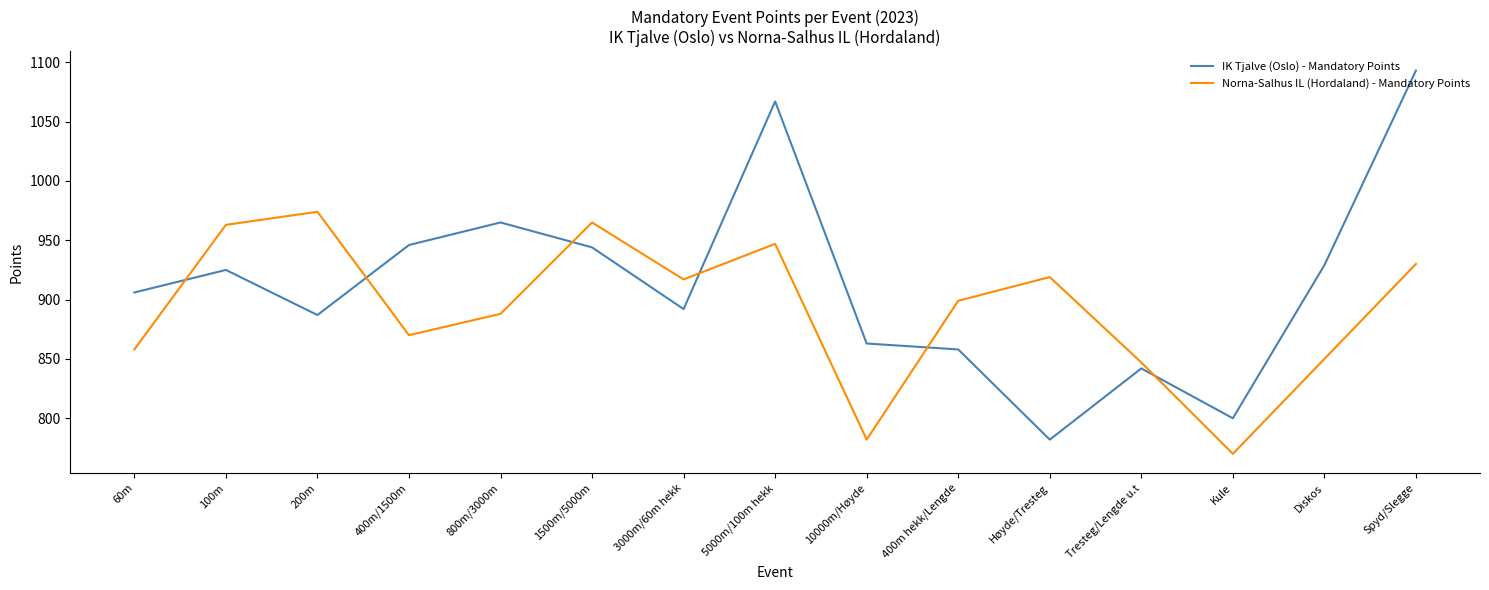

How many times do IK Tjalve (Oslo) - Mandatory Points and Norna-Salhus IL (Hordaland) - Mandatory Points cross each other?

6